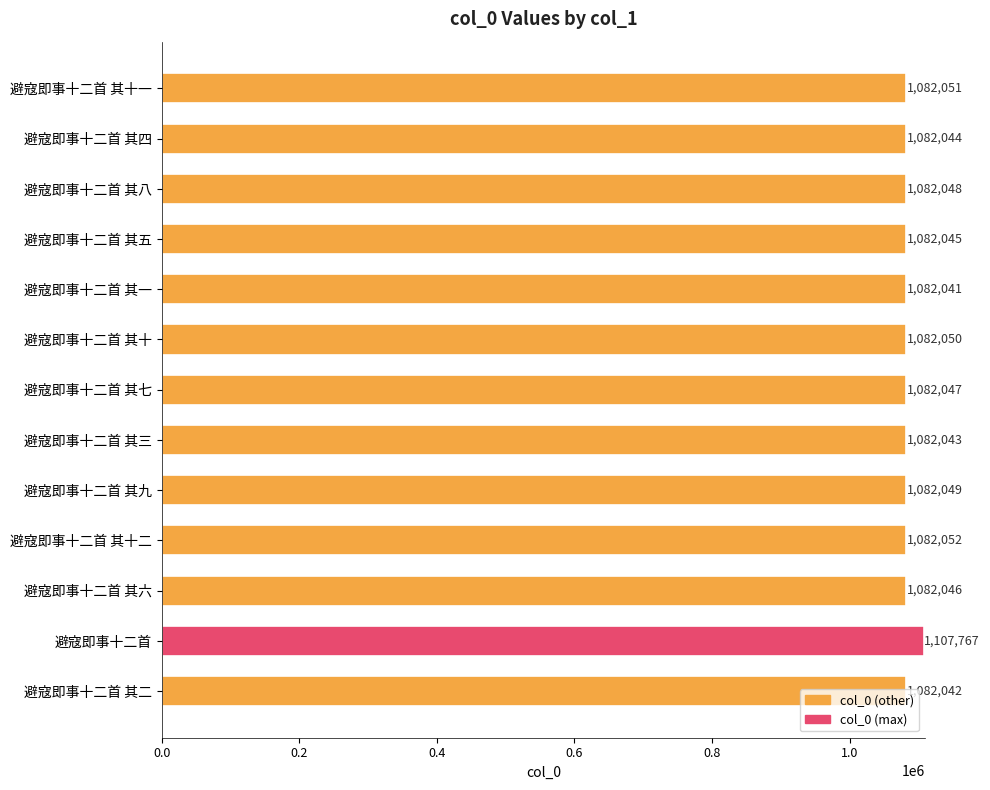

What is the difference between the maximum and minimum values?

25726